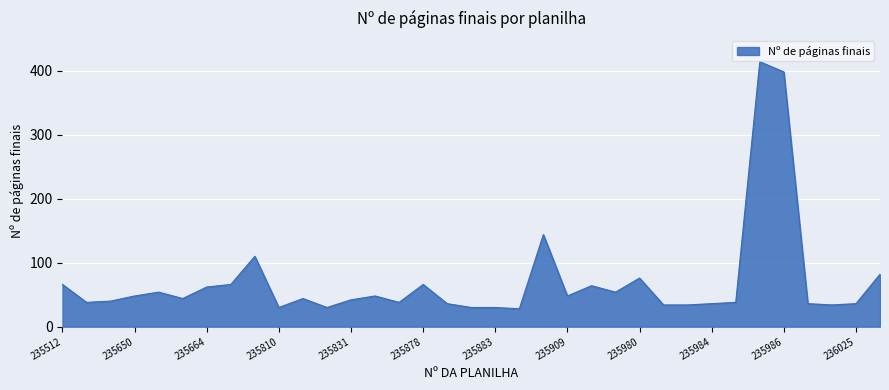

How many values are below 44?

17